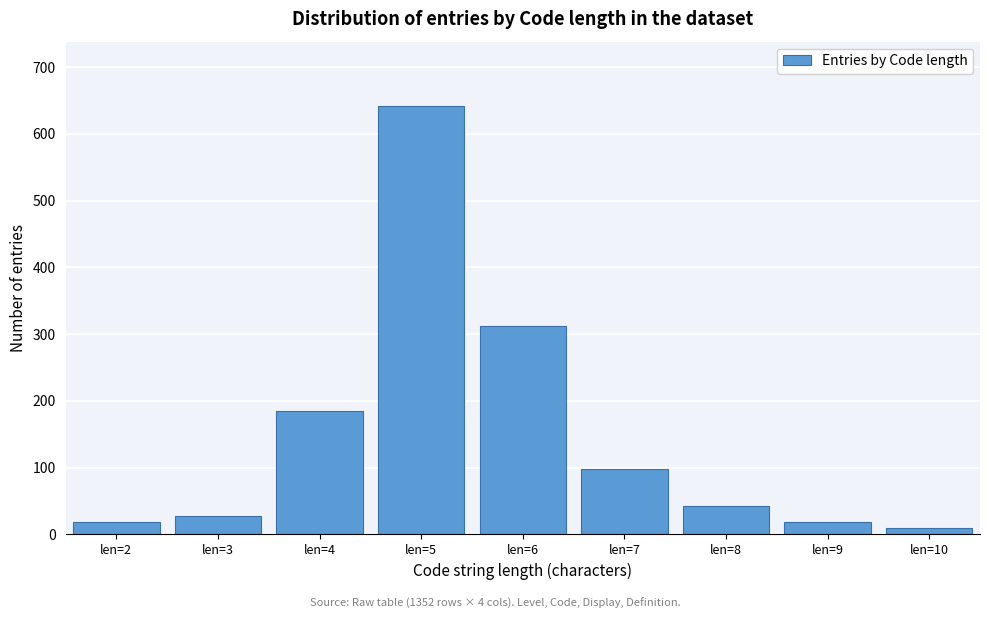

Reading left to right, transcribe all the data shown in this chart.

18	28	185	642	312	98	42	18	9